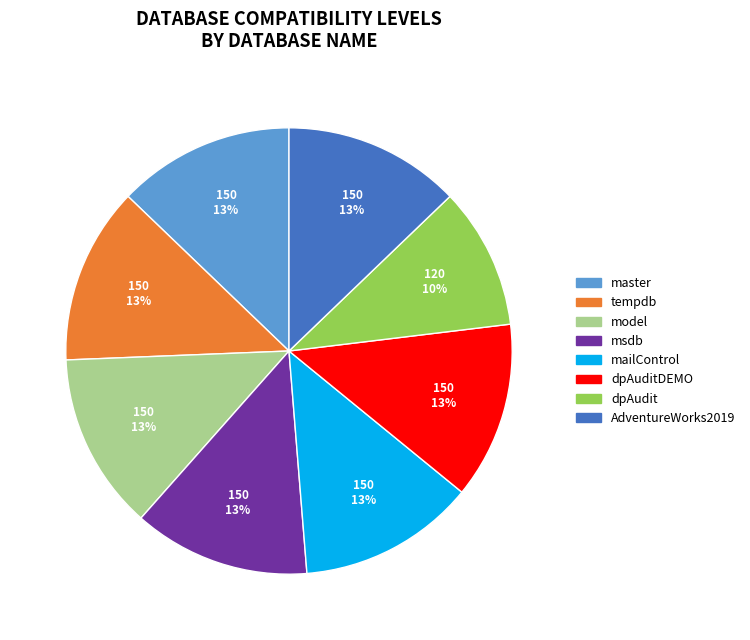

What percentage is the tempdb slice, to the nearest percent?

13%